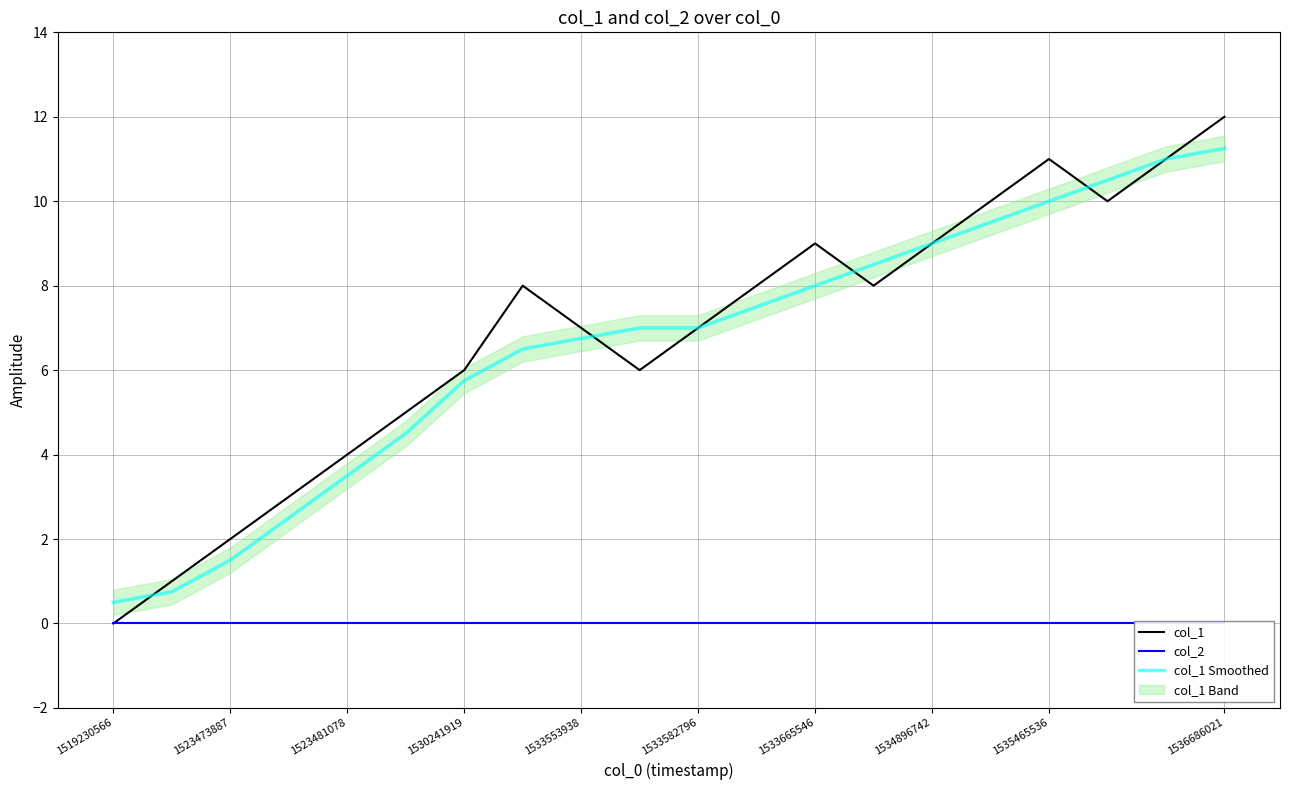

What is the lowest value of the col_1 Smoothed series?

0.5